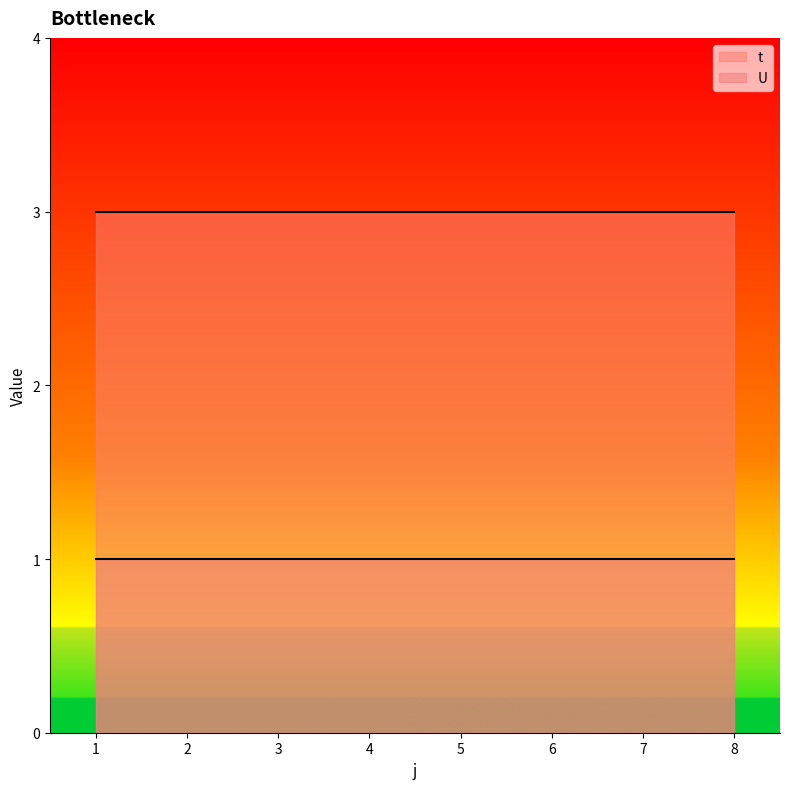

What is the value of the t point at the 3rd from the left?

3